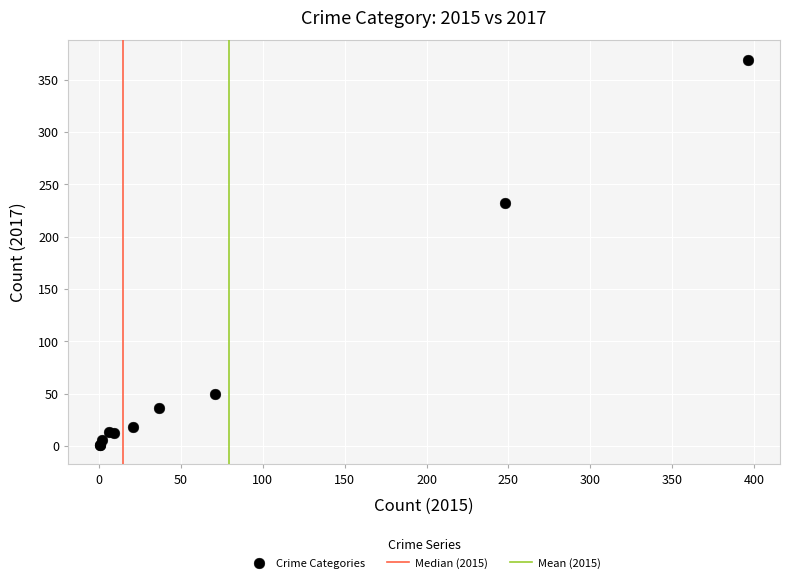

What Y value in the scatter plot is closest to 185?

232